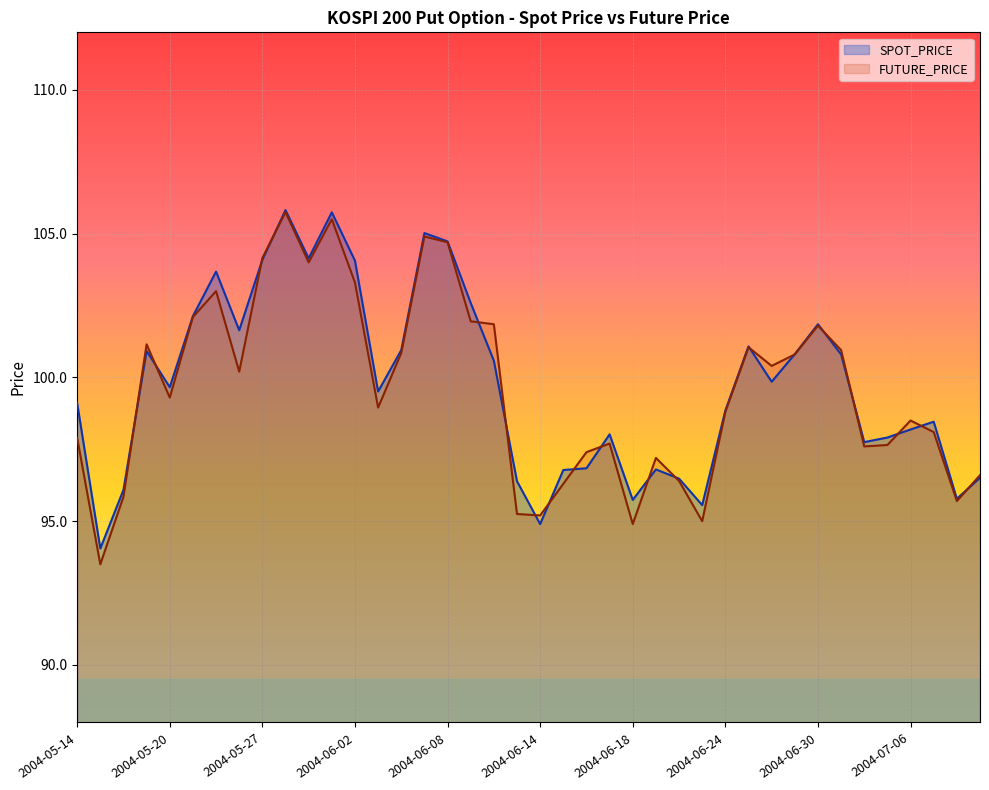

Which series ends up on top after the final intersection of SPOT_PRICE and FUTURE_PRICE?

FUTURE_PRICE